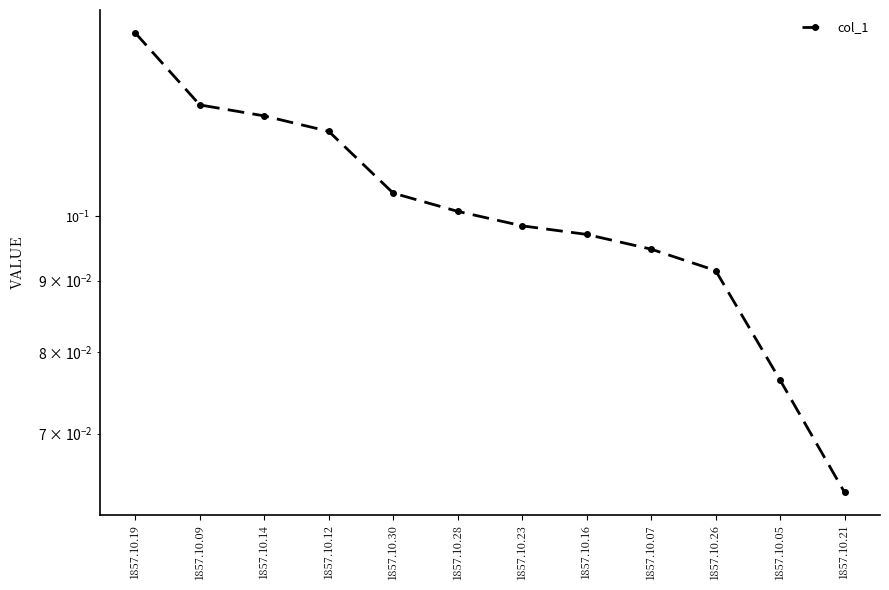

Which category has the lowest value across all series?

1857.10.21